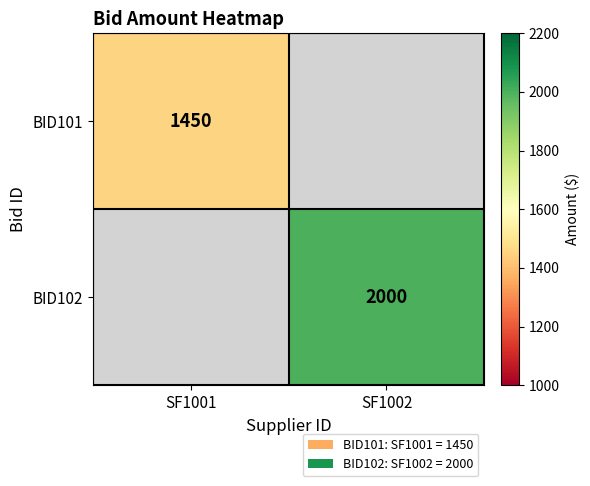

Is the value of BID102 at SF1002 greater than the value of BID101 at SF1001?

Yes